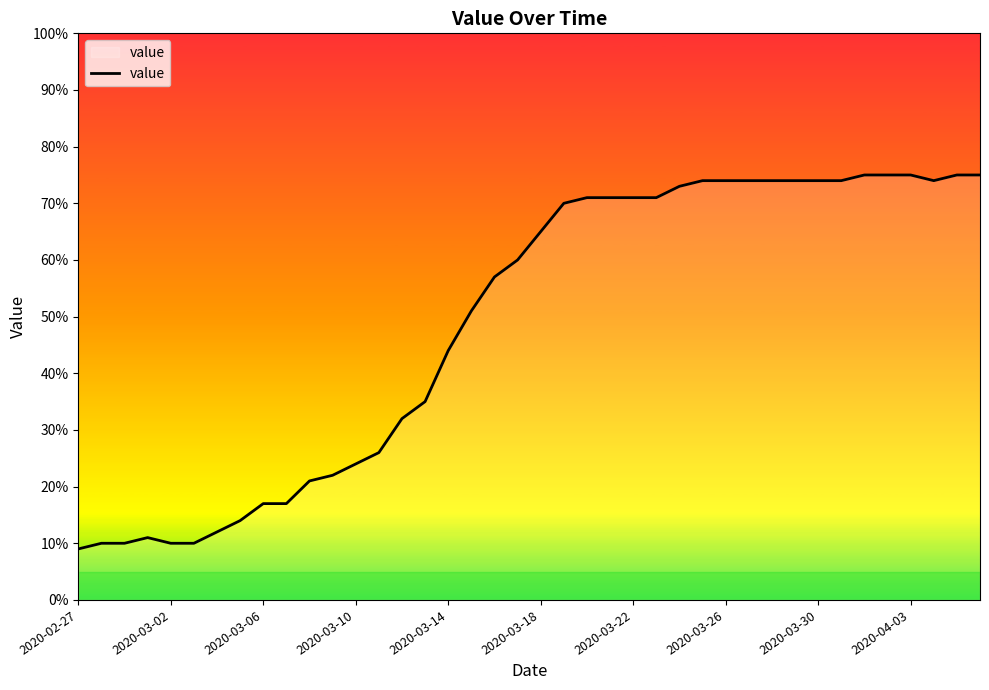

What is the minimum value shown in the chart?

9